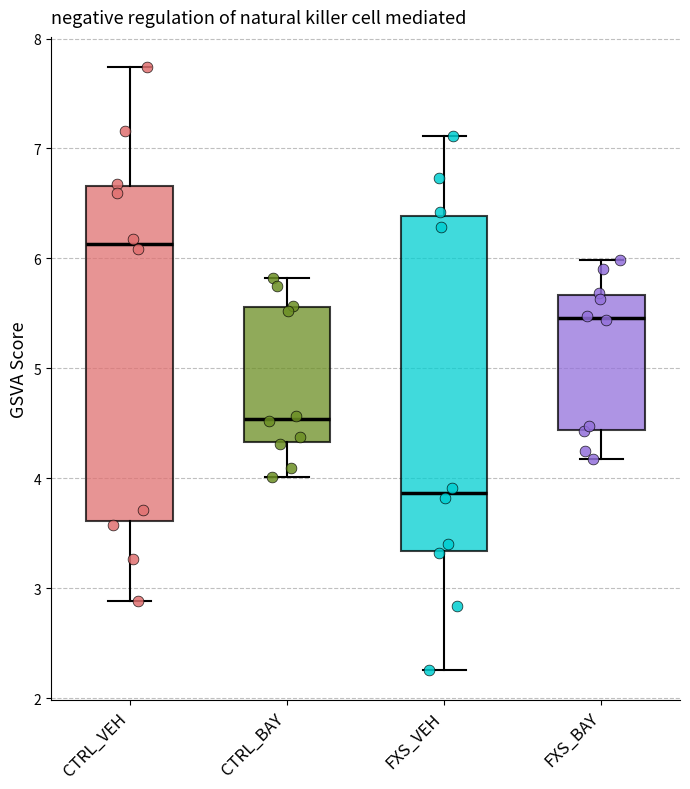

Reading left to right, read every box against the y-axis: the position of its median line, the range the box covers, and the ends of its whiskers. The values are not printed on the chart, so give them approximately, as read against the axis.

CTRL_VEH: median 6.1, box 3.6 to 6.7, whiskers 2.9 to 7.7
CTRL_BAY: median 4.5, box 4.3 to 5.6, whiskers 4.0 to 5.8
FXS_VEH: median 3.9, box 3.3 to 6.4, whiskers 2.3 to 7.1
FXS_BAY: median 5.5, box 4.4 to 5.7, whiskers 4.2 to 6.0